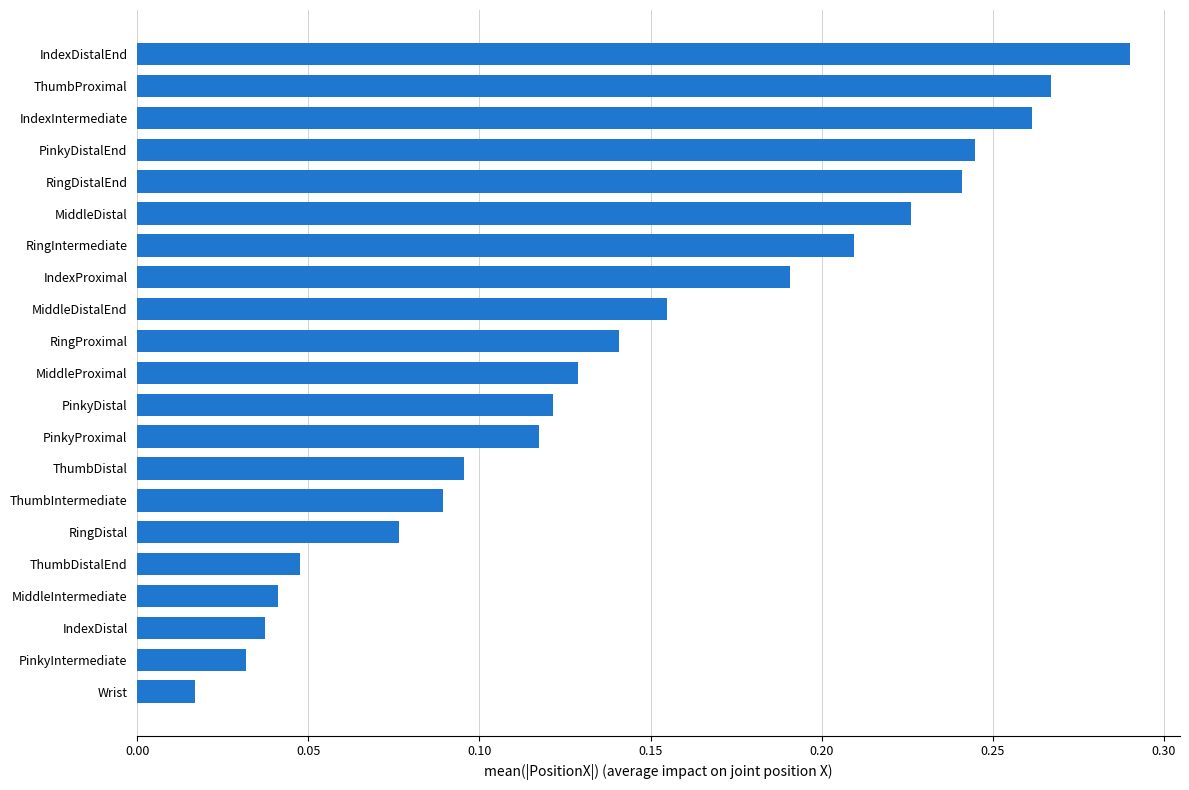

Rank the categories by value from highest to lowest.

IndexDistalEnd, ThumbProximal, IndexIntermediate, PinkyDistalEnd, RingDistalEnd, MiddleDistal, RingIntermediate, IndexProximal, MiddleDistalEnd, RingProximal, MiddleProximal, PinkyDistal, PinkyProximal, ThumbDistal, ThumbIntermediate, RingDistal, ThumbDistalEnd, MiddleIntermediate, IndexDistal, PinkyIntermediate, Wrist